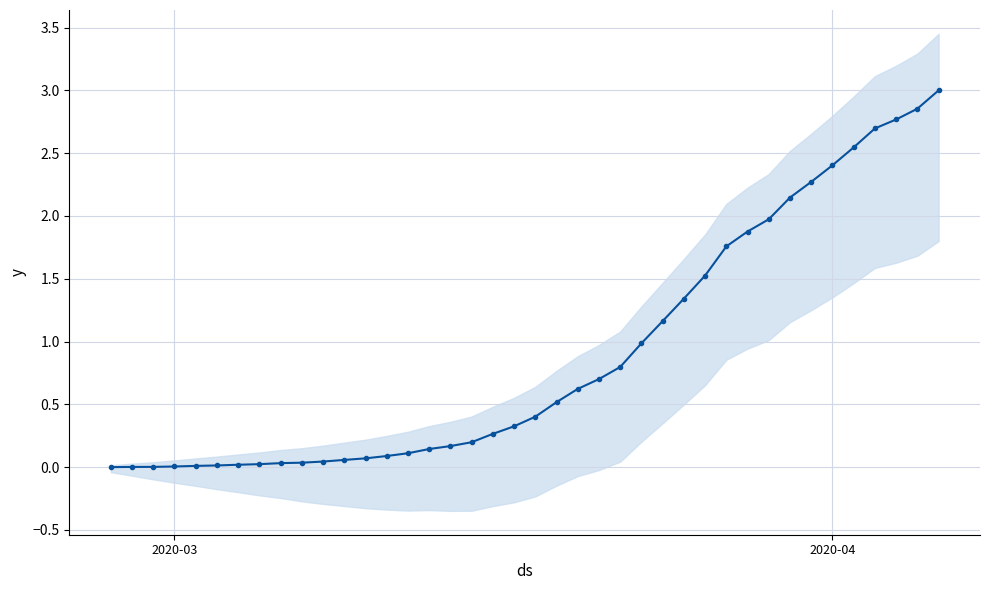

Is this an area chart (filled region under the line)?

No